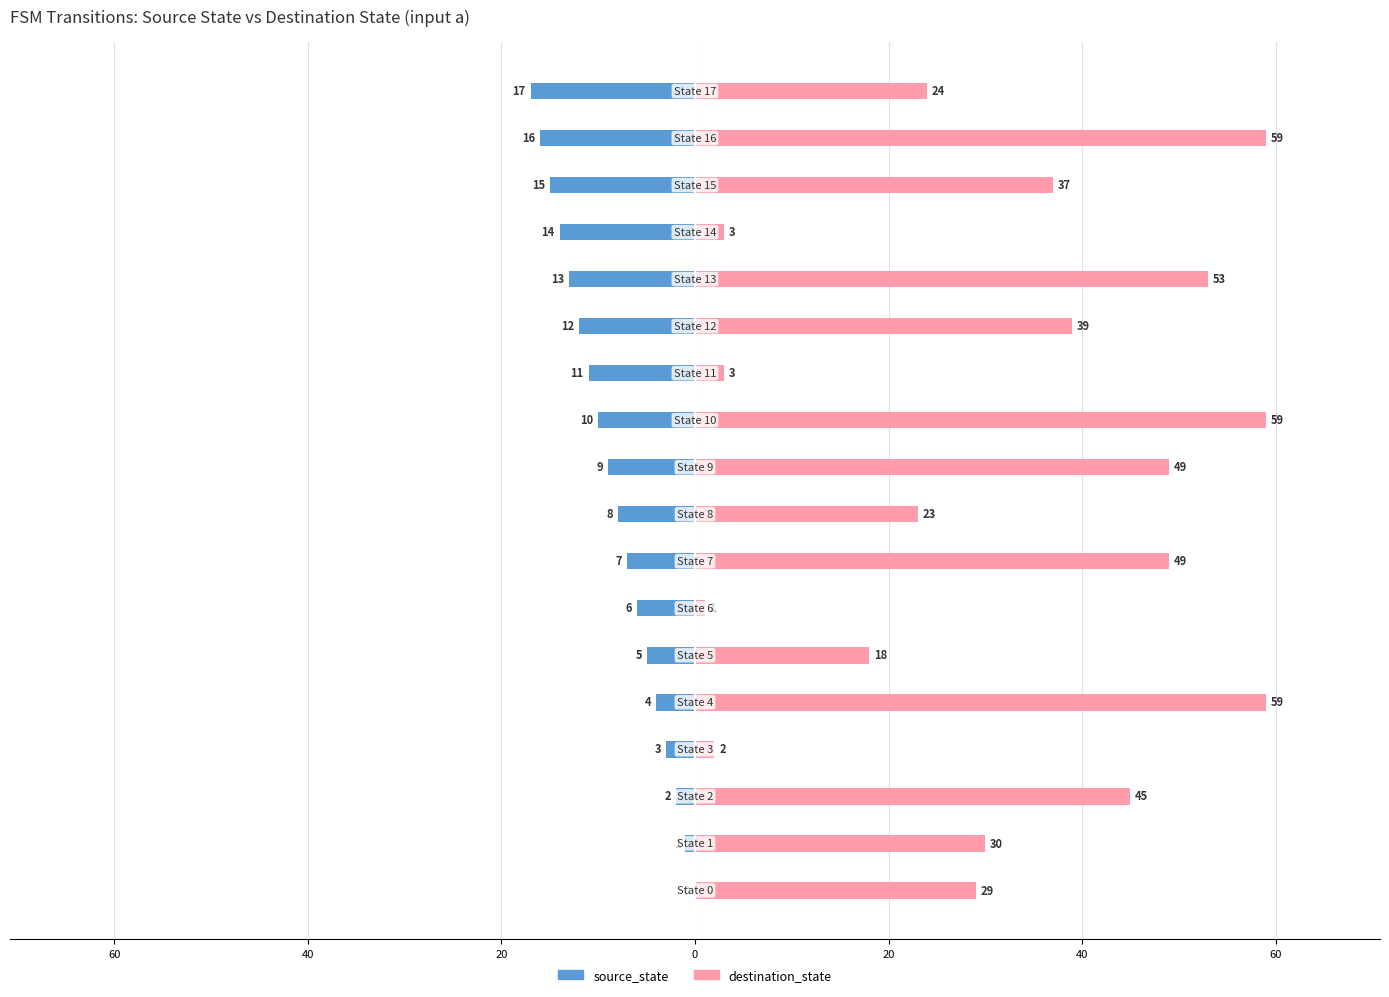

Is it true that source_state equals -15 at 10?

False